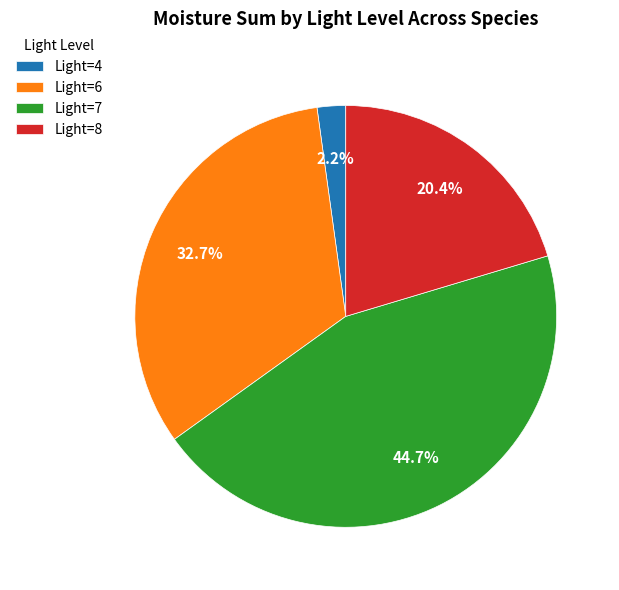

How many segments does this pie chart have?

4